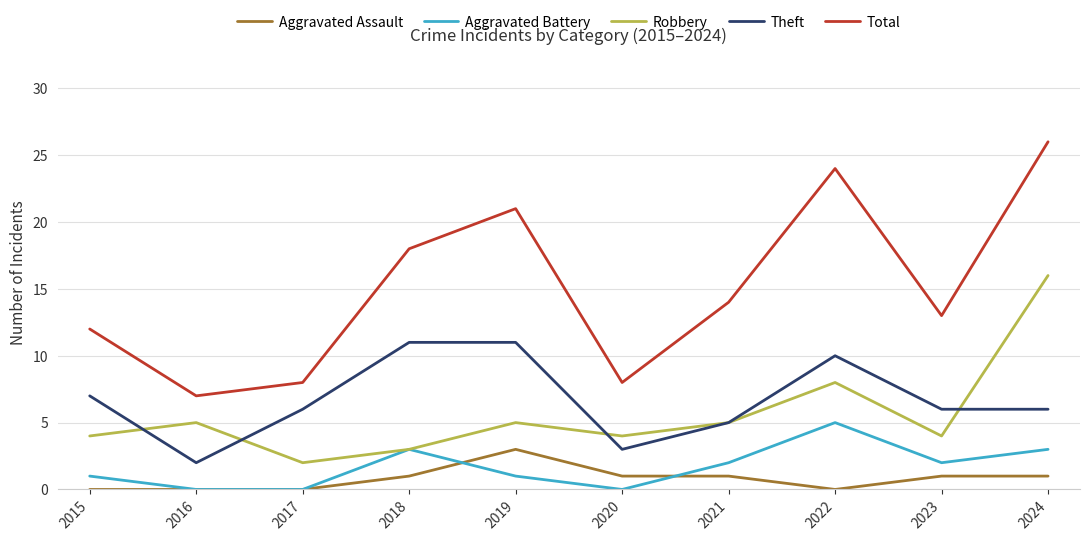

What is the difference between the Aggravated Battery values at 2024 and 2022?

2